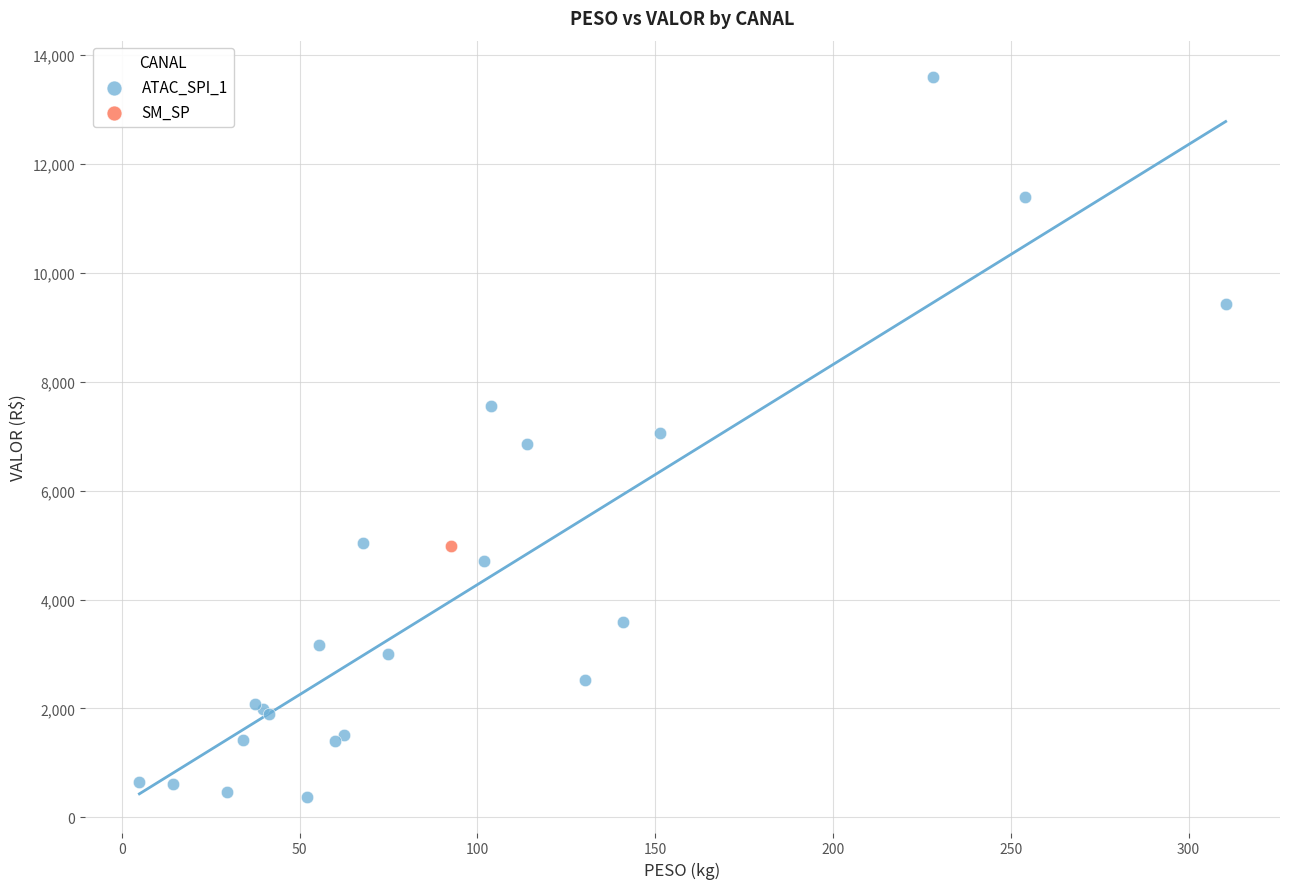

What are all the series names shown in the legend?

ATAC_SPI_1, SM_SP